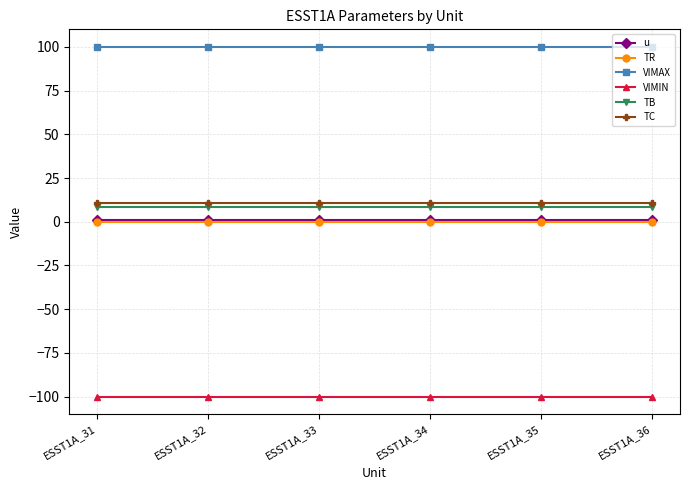

What is the lowest value of the VIMAX series?

100.0